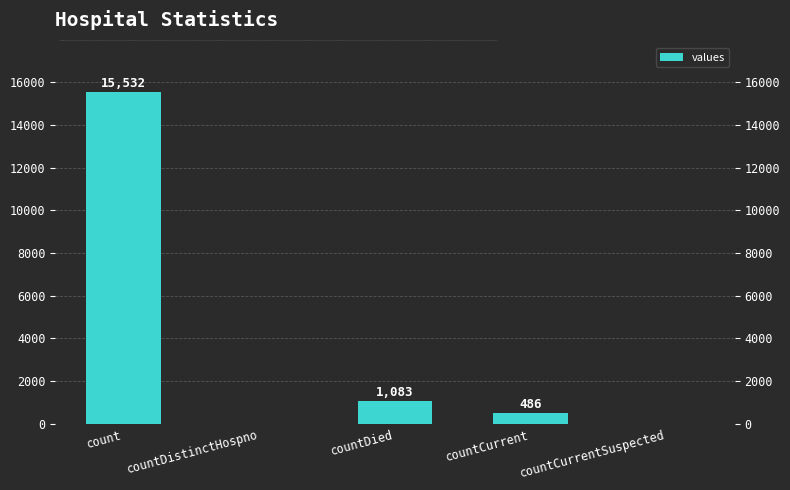

Is it true that the value at countDistinctHospno is 10069?

False